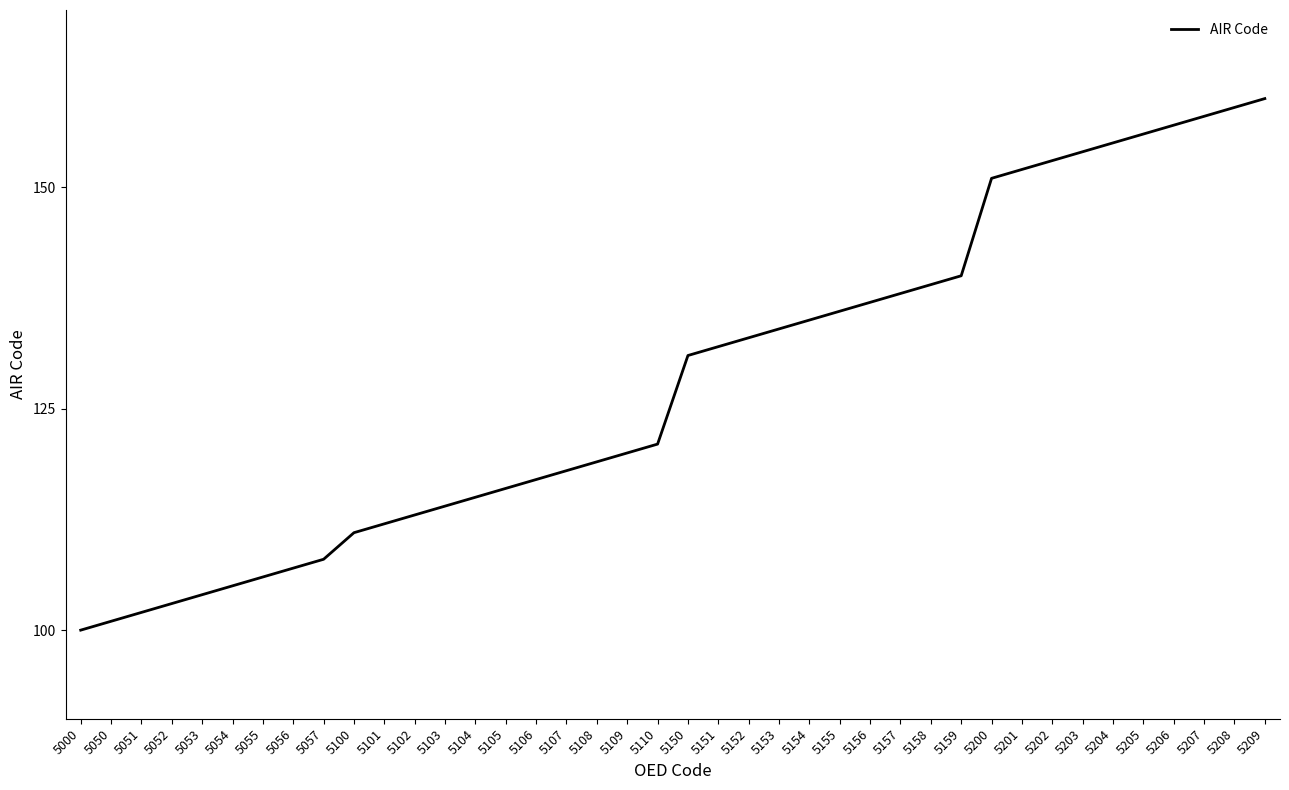

How many lines are shown in the chart?

1